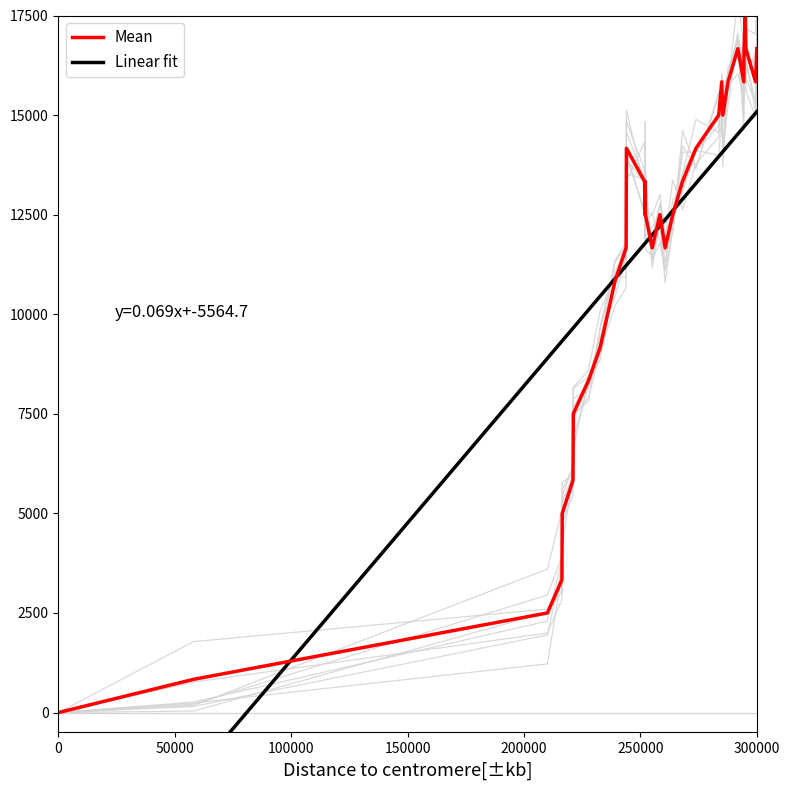

How many categories are shown in the chart?

35